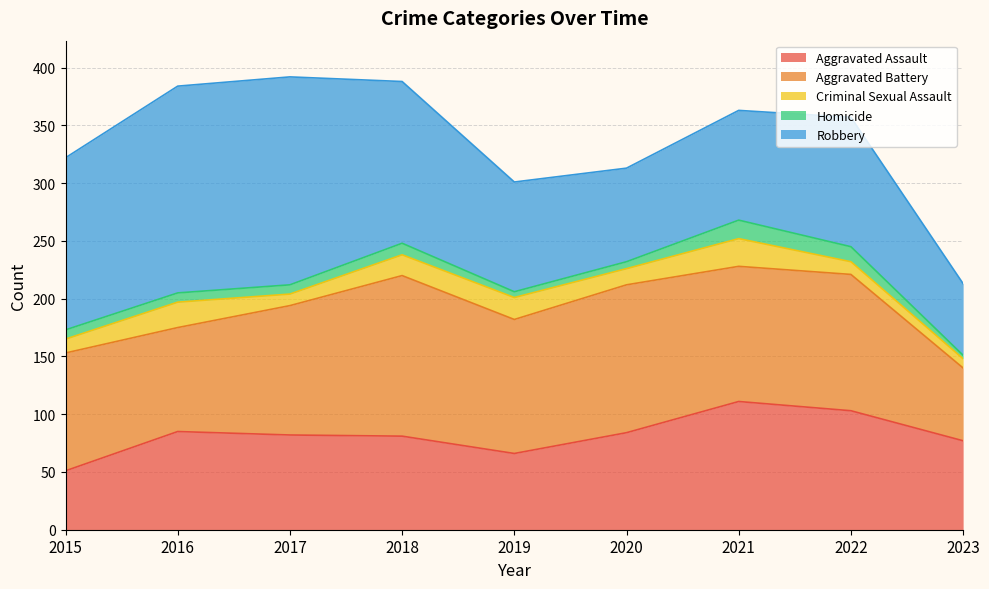

How many interior local peaks does the Aggravated Battery series have?

3